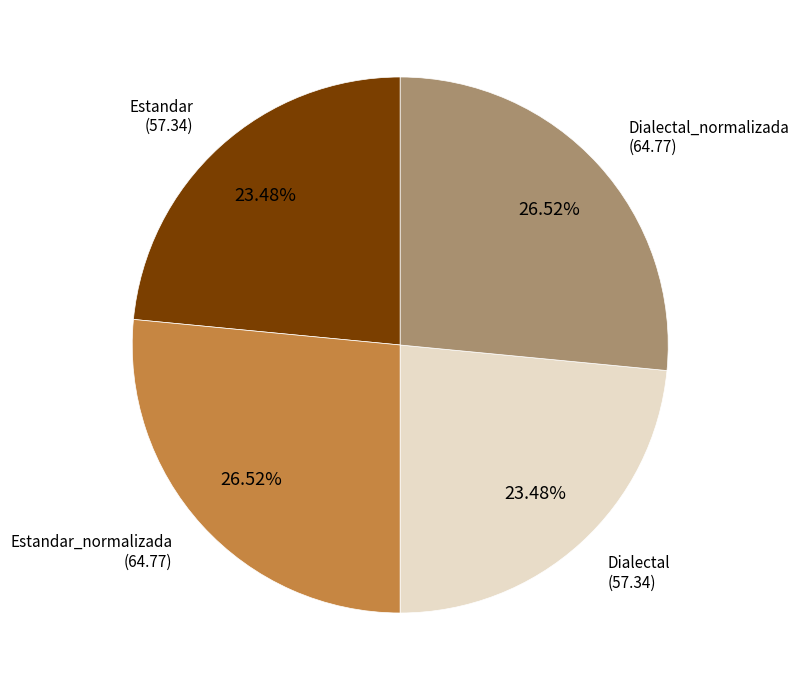

Is there any slice that represents more than half of the pie?

No